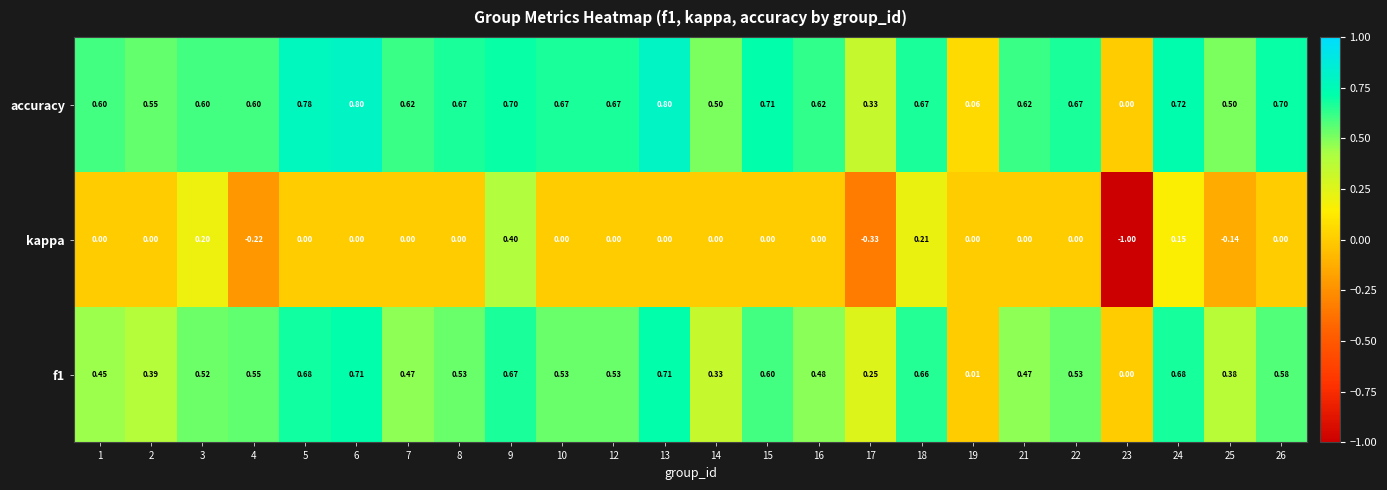

Which series has the widest spread of values?

kappa